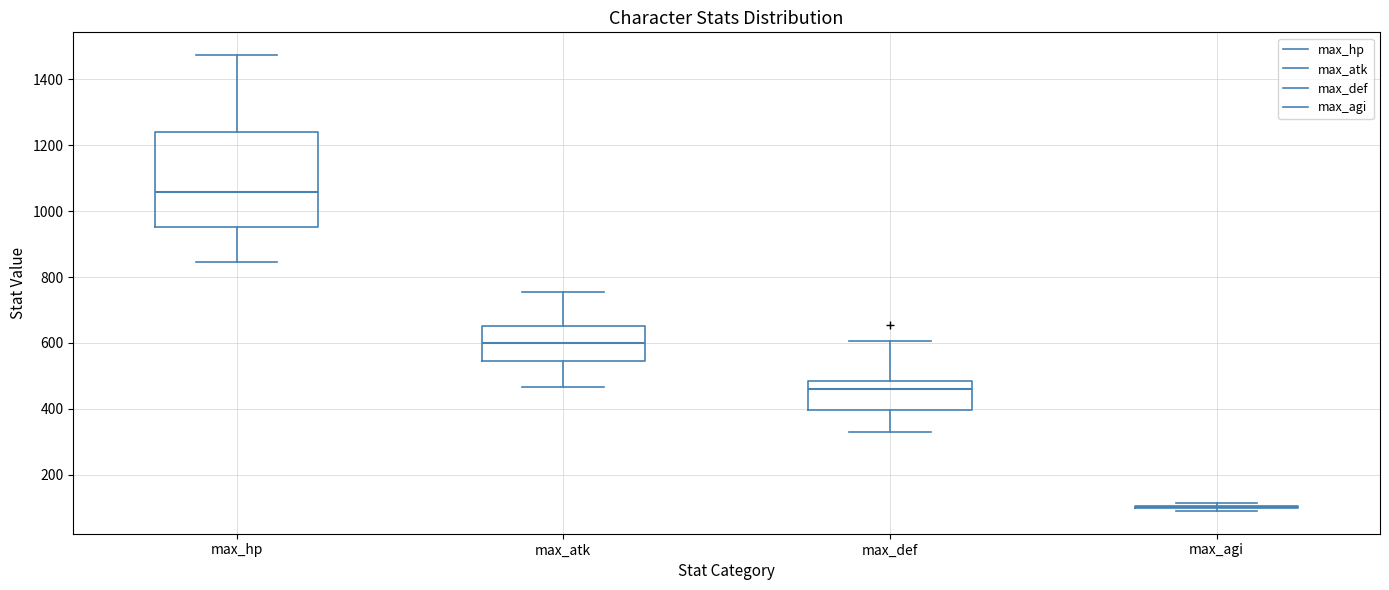

Reading left to right, transcribe this box plot: for each box, give where its median line is, the range the box spans, and where its two whiskers end, as read against the y-axis. The values are not printed on the chart, so give them approximately, as read against the axis.

max_hp: median 1060, box 960 to 1240, whiskers 840 to 1480
max_atk: median 600, box 540 to 660, whiskers 460 to 760
max_def: median 460, box 400 to 480, whiskers 340 to 600
max_agi: box collapsed to a line at 100, whiskers 100 to 120